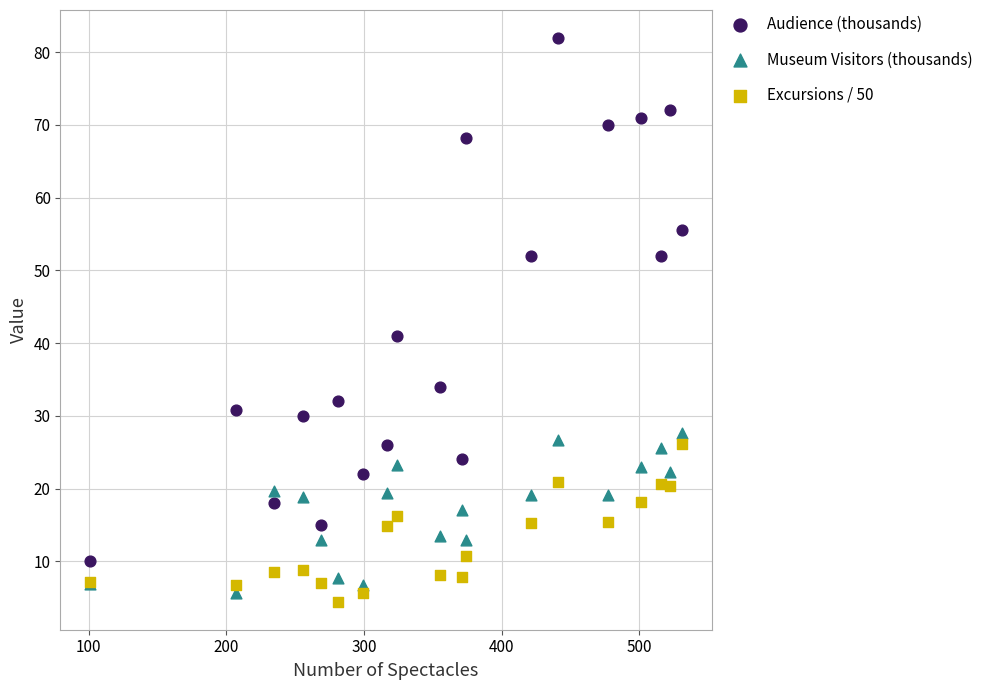

What are all the series names shown in the legend?

Audience (thousands), Museum Visitors (thousands), Excursions / 50